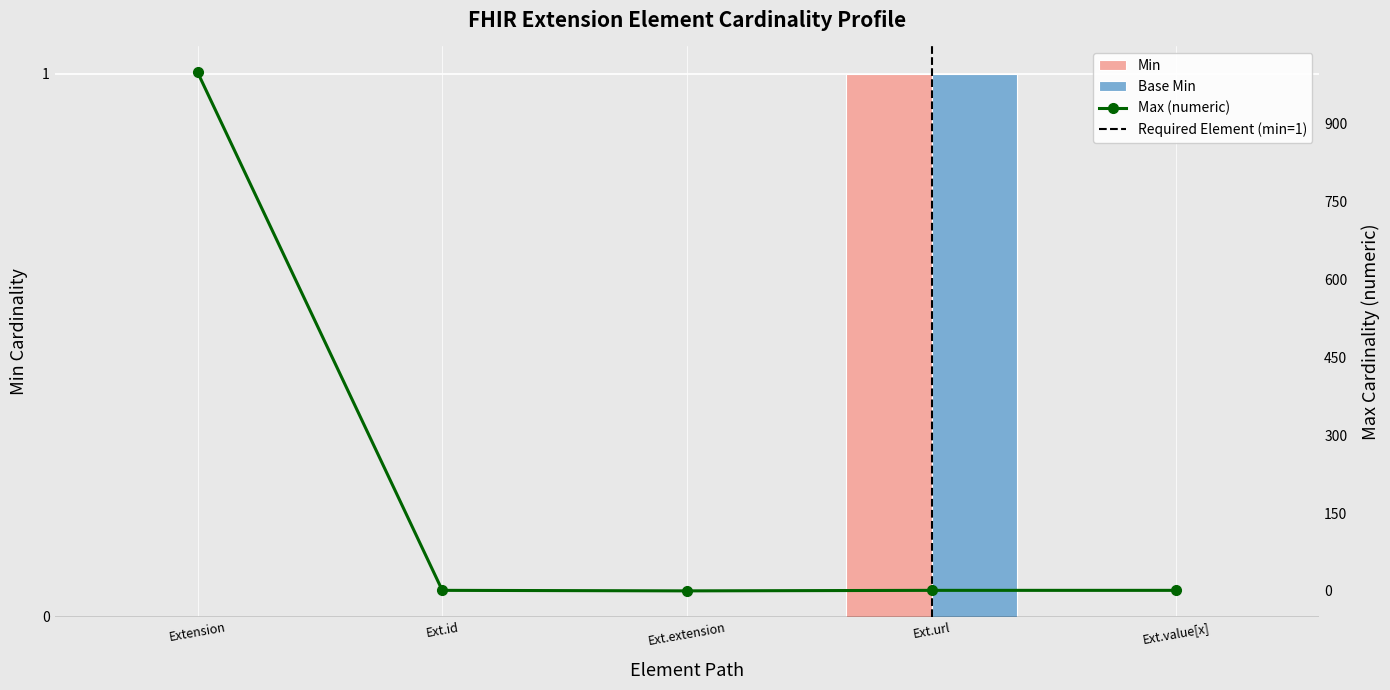

What is the total value across all series at Ext.id?

1